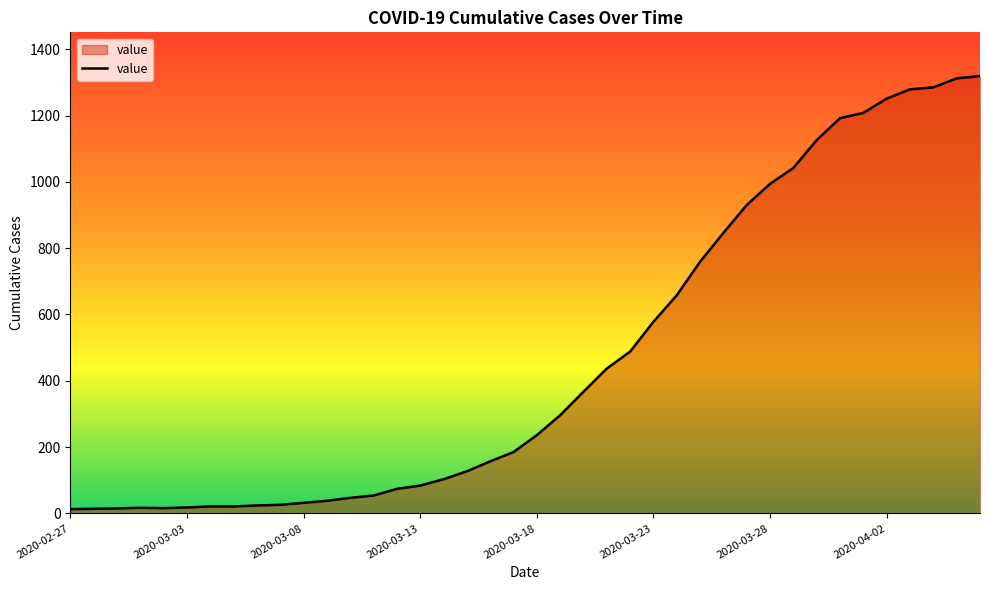

What is the maximum value shown in the chart?

1319